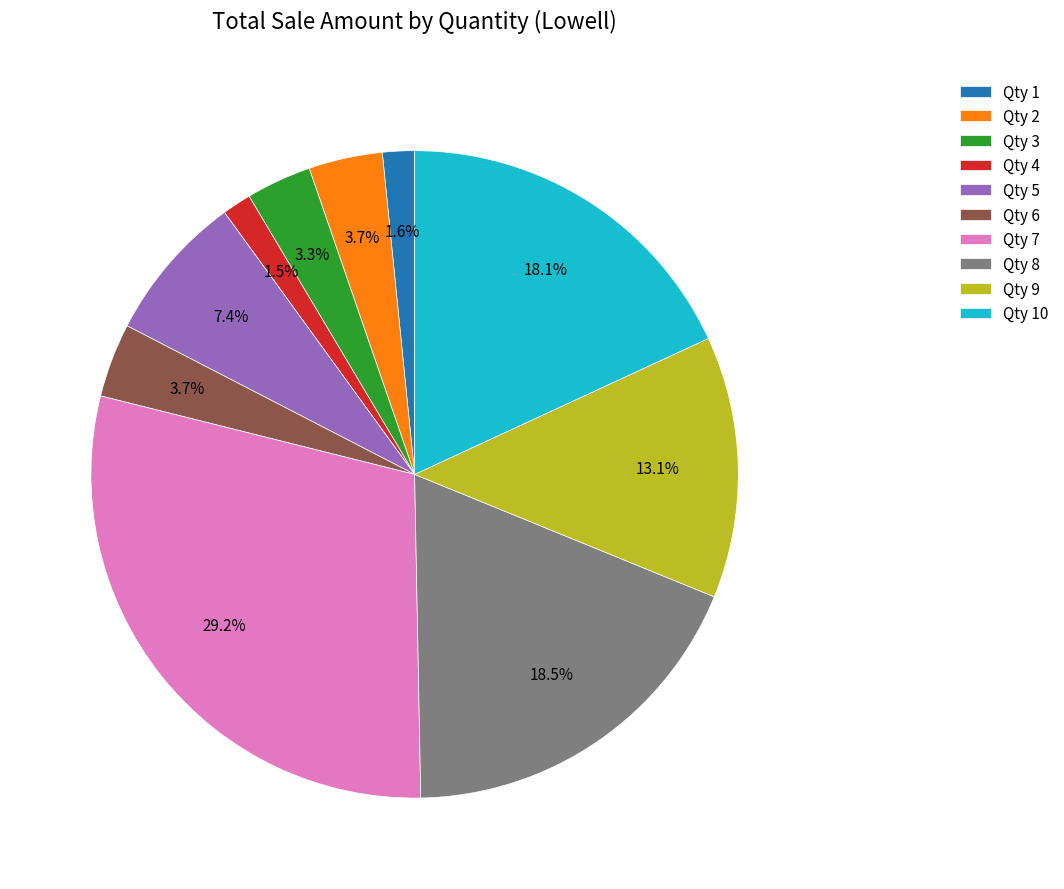

What is the largest slice in the pie chart?

Qty 7